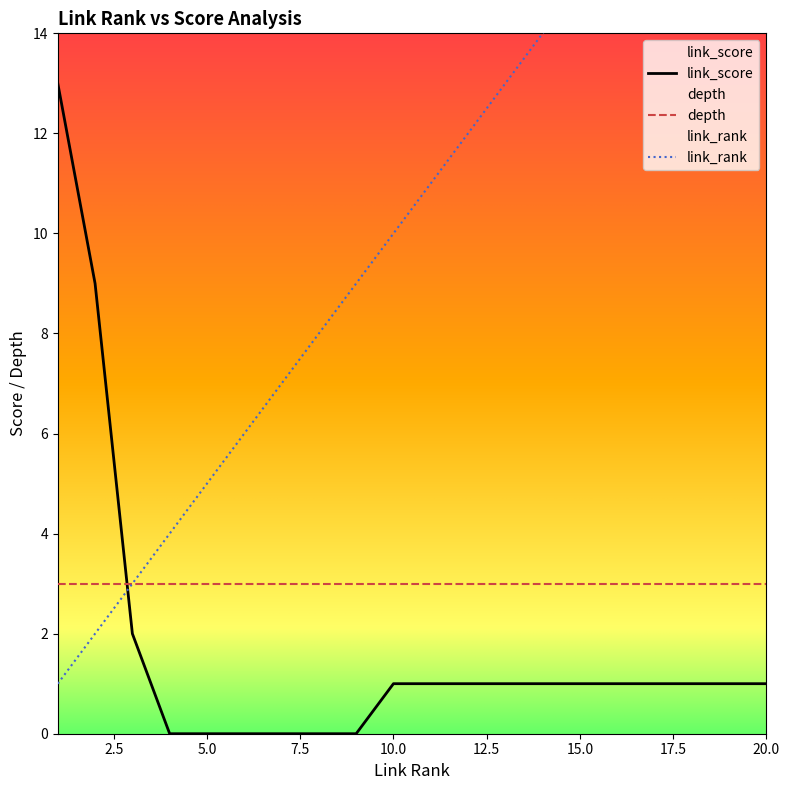

True or false: depth and link_score cross at least once.

True